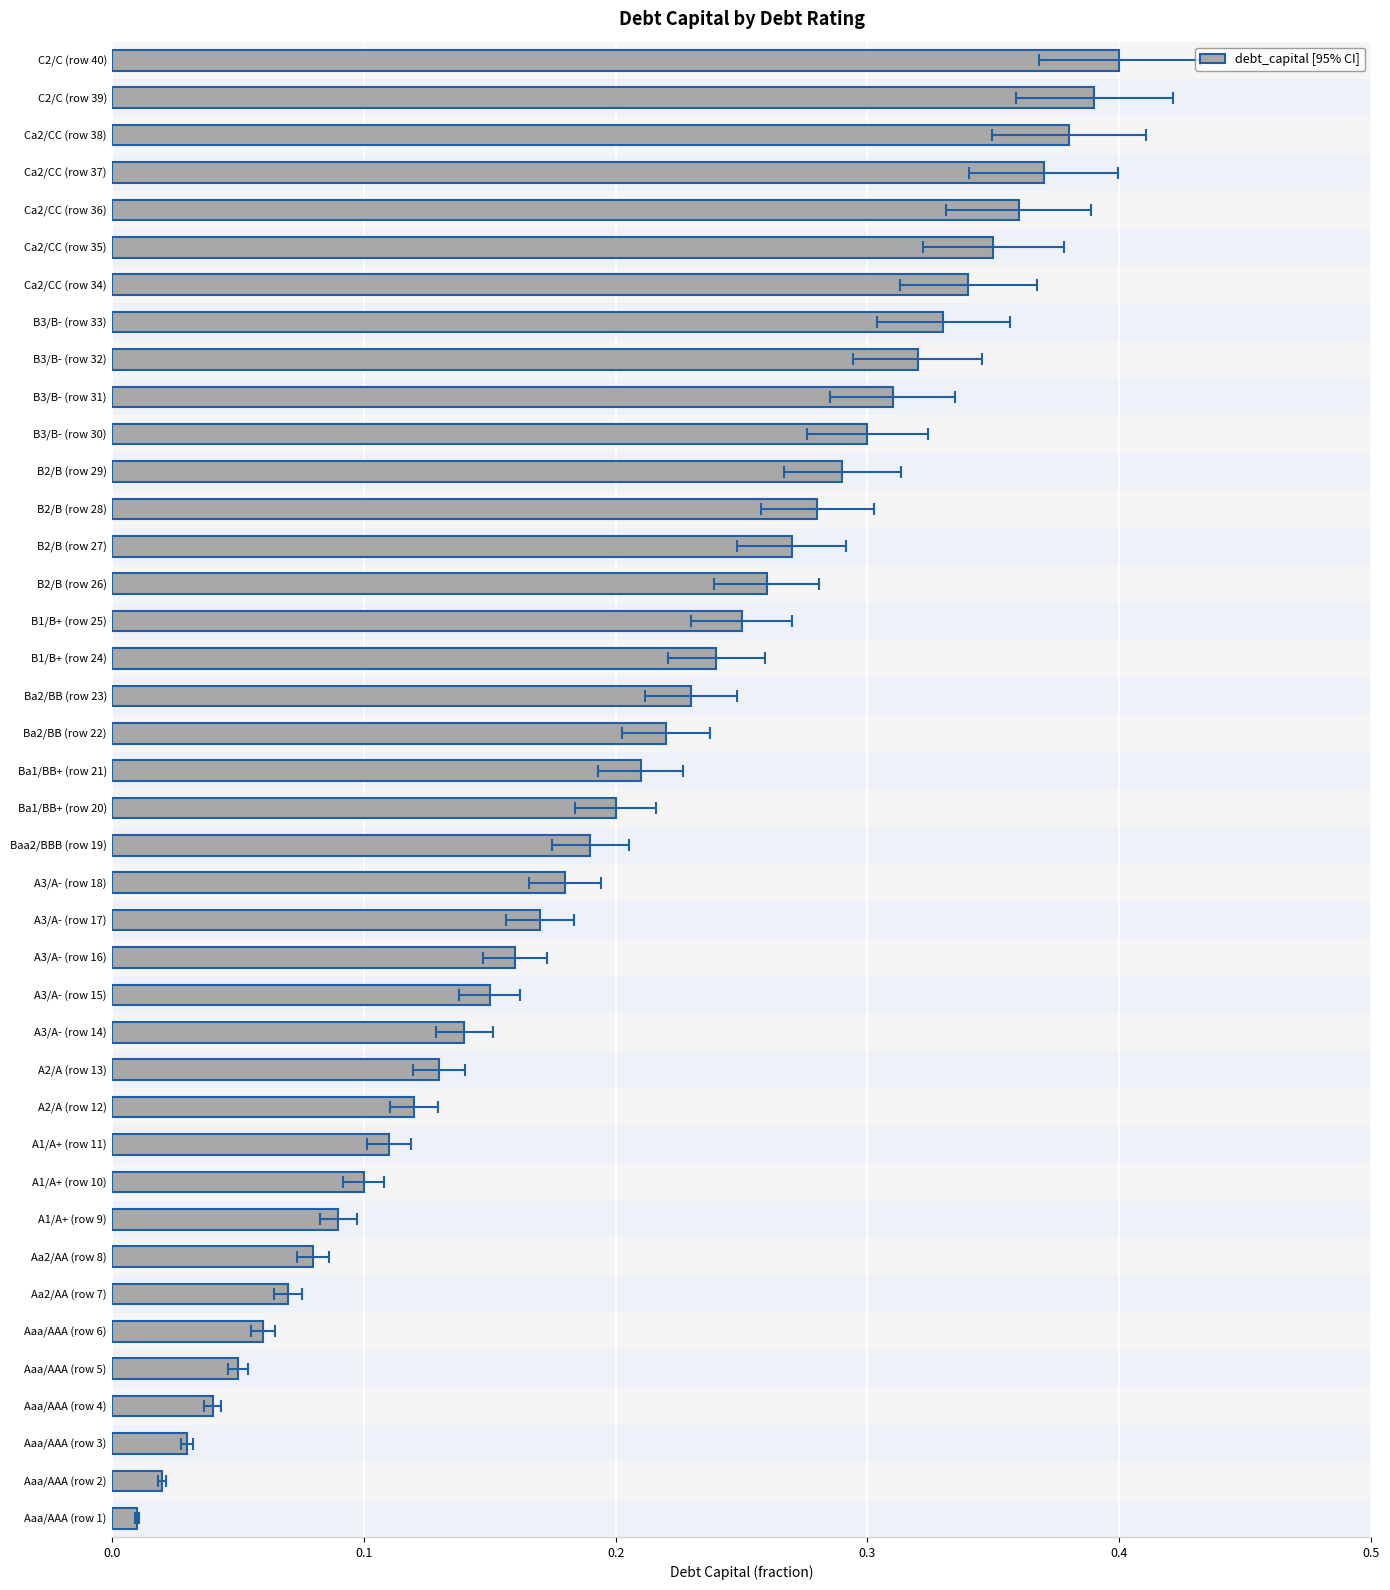

Does the chart contain stacked bars?

No